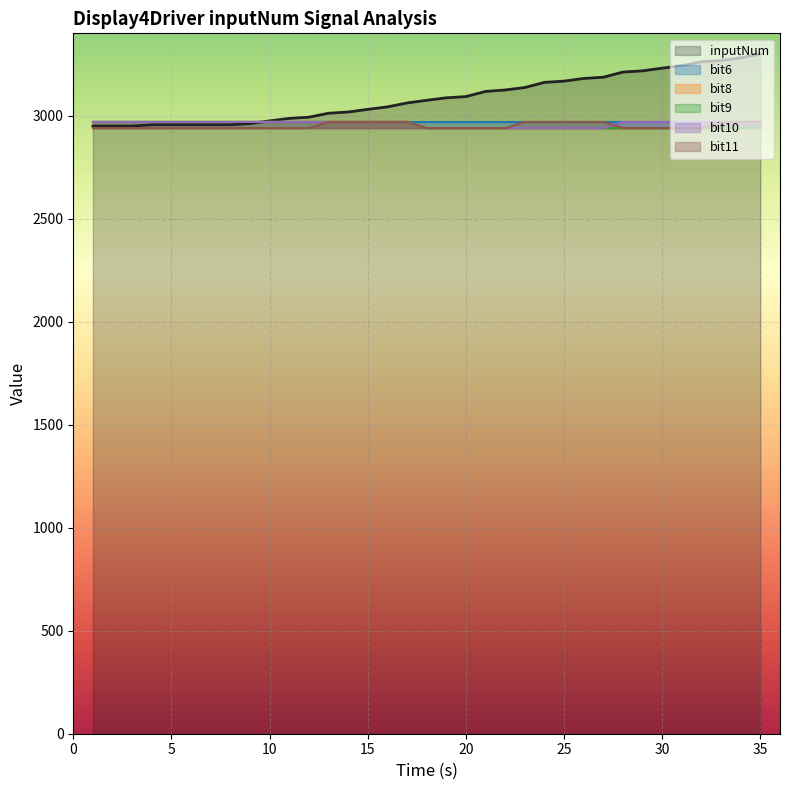

What value does the inputNum series have at 30?

3231